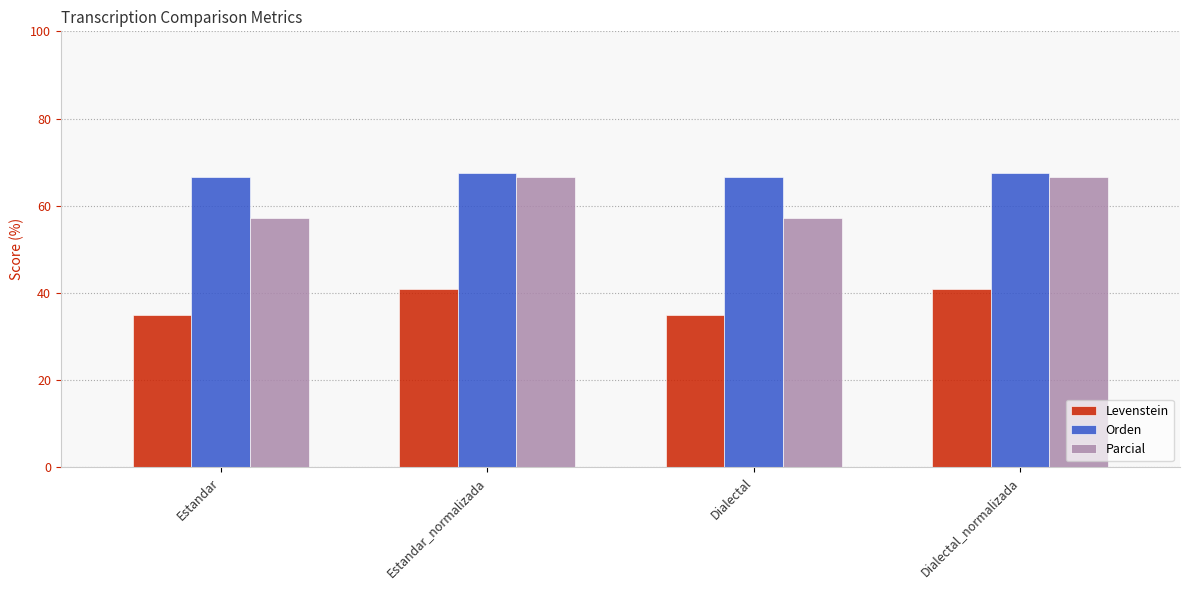

What value does the Levenstein series have at Dialectal_normalizada?

41.0